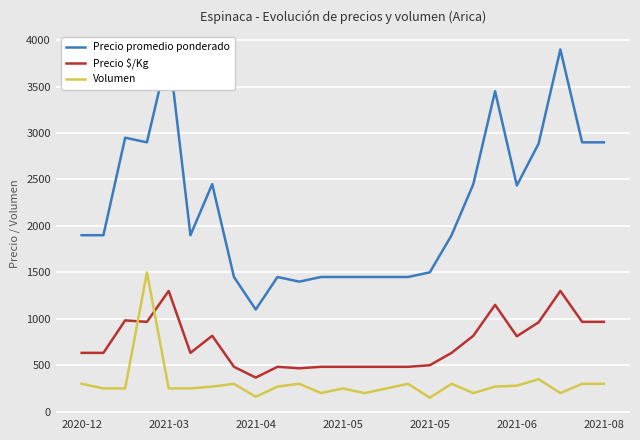

Which series has the largest range (max minus min)?

Precio promedio ponderado